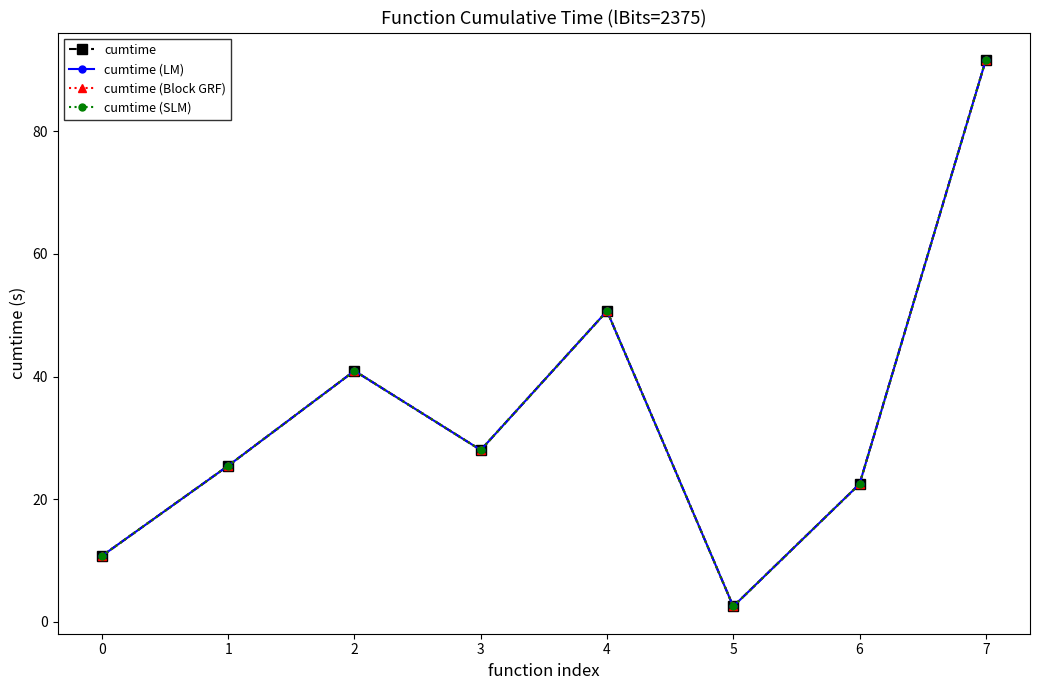

What are all the series names shown in the legend?

cumtime, cumtime (LM), cumtime (Block GRF), cumtime (SLM)